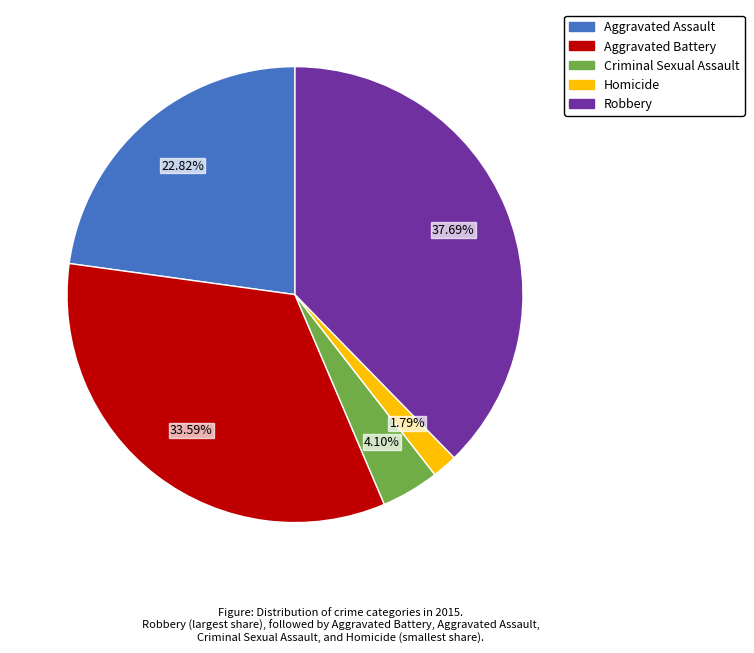

To the nearest percent, what percentage of the pie is Homicide?

2%